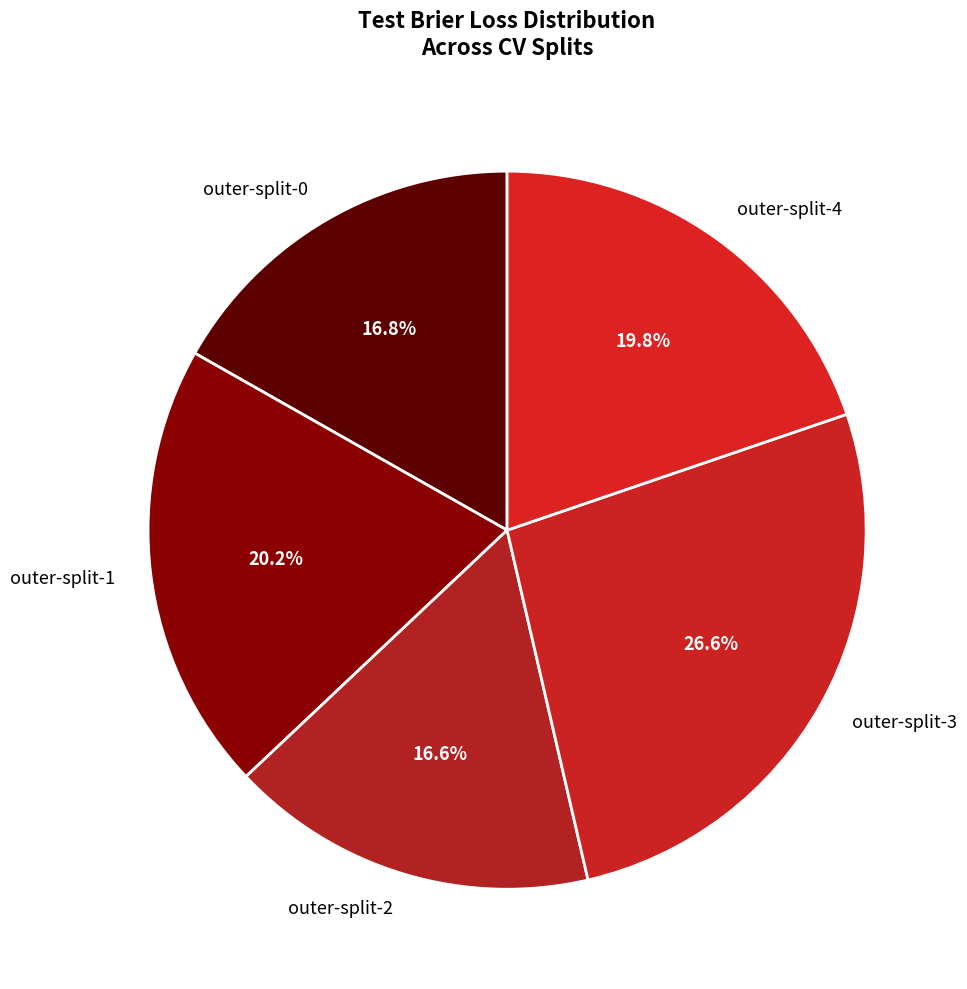

Between outer-split-0 and outer-split-1, which is larger?

outer-split-1